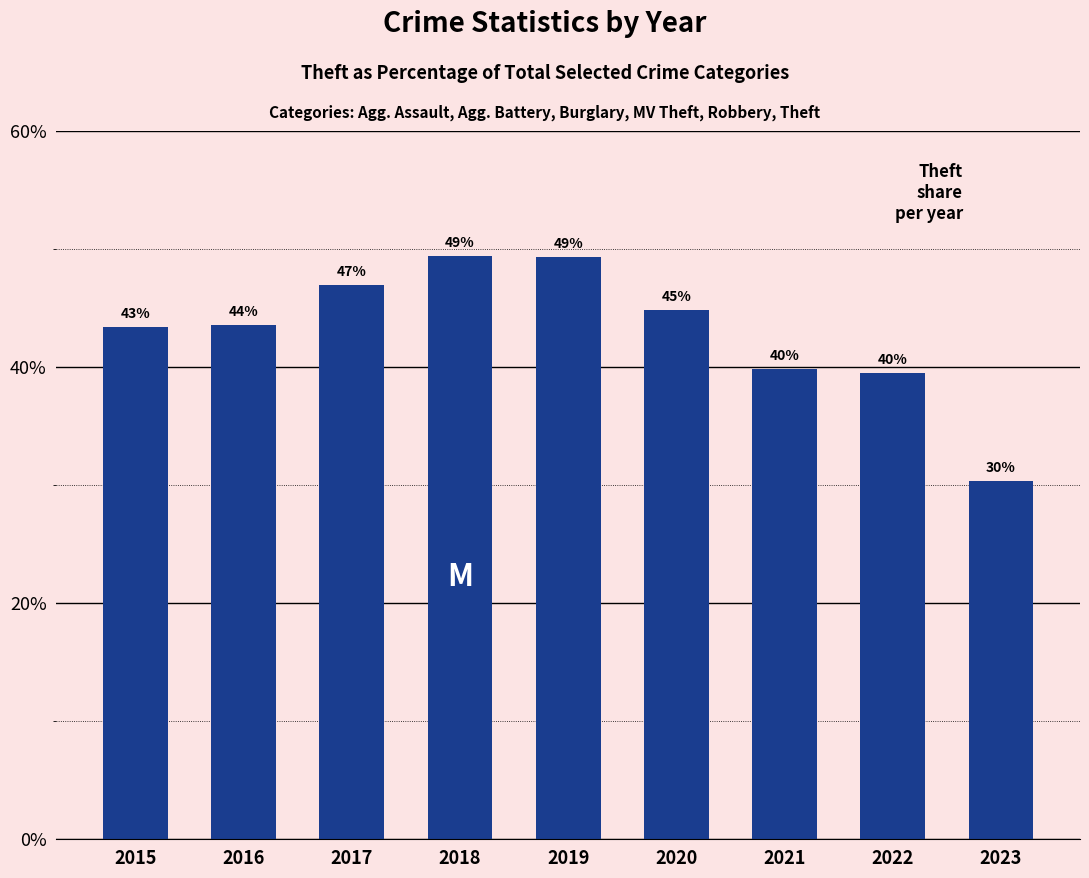

Reading left to right, extract all data points from this chart.

2015=43.4	2016=43.6	2017=47.0	2018=49.4	2019=49.4	2020=44.8	2021=39.9	2022=39.5	2023=30.3